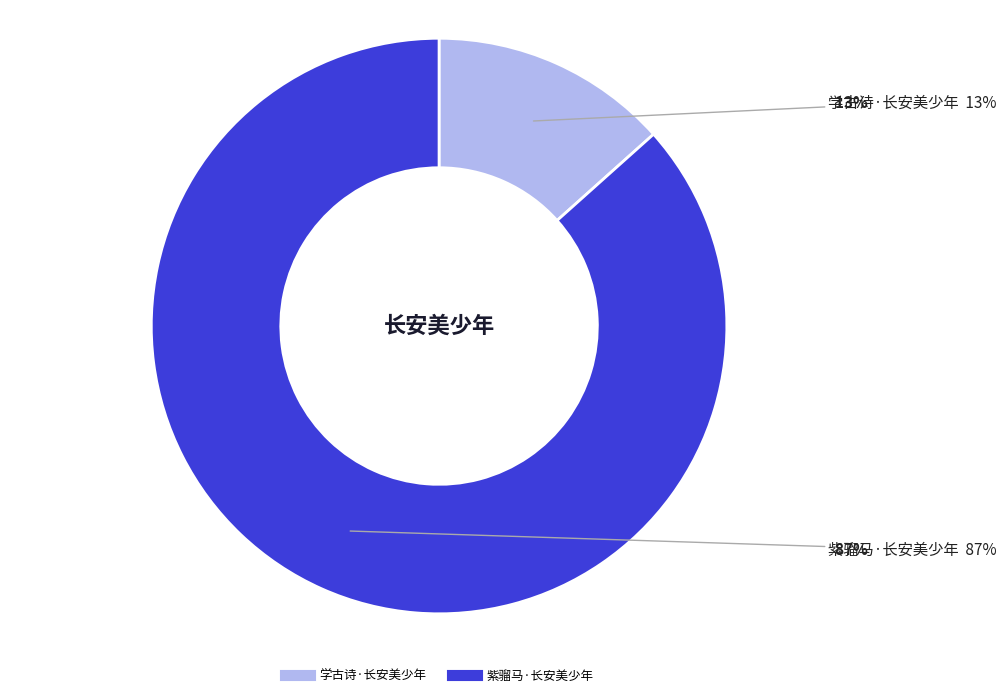

To the nearest percent, what is the combined percentage of 学古诗·长安美少年 and 紫骝马·长安美少年?

100%